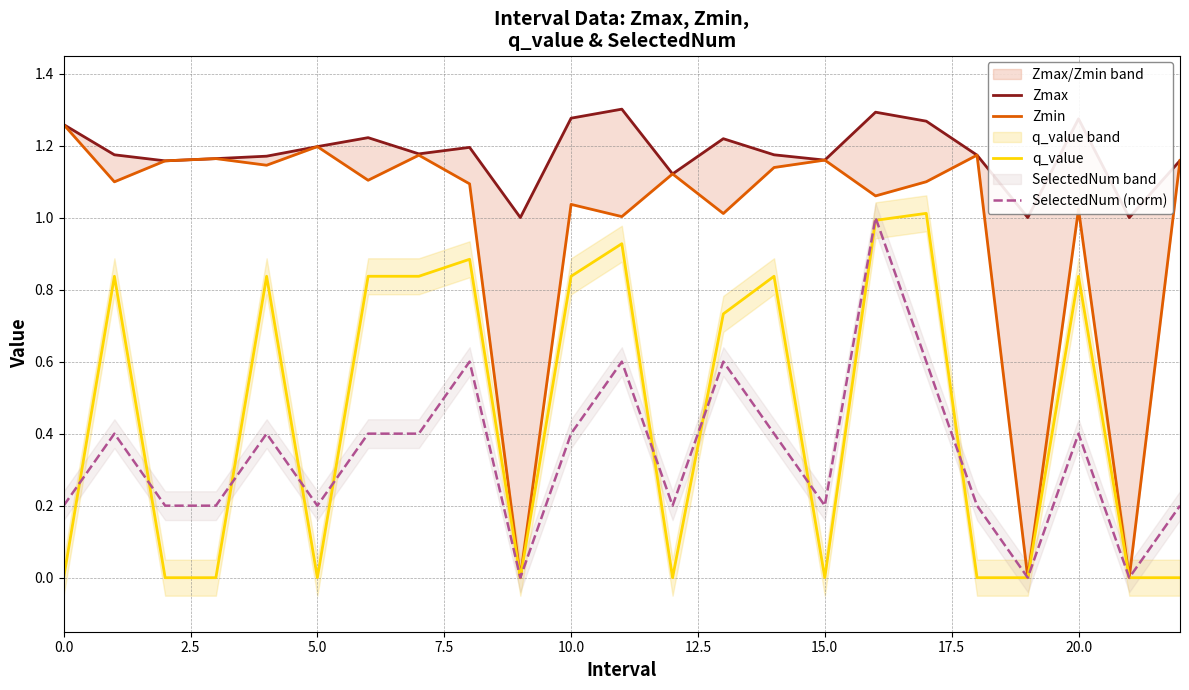

Is the value of q_value at 7.5 greater than the value of Zmin at 5.0?

No